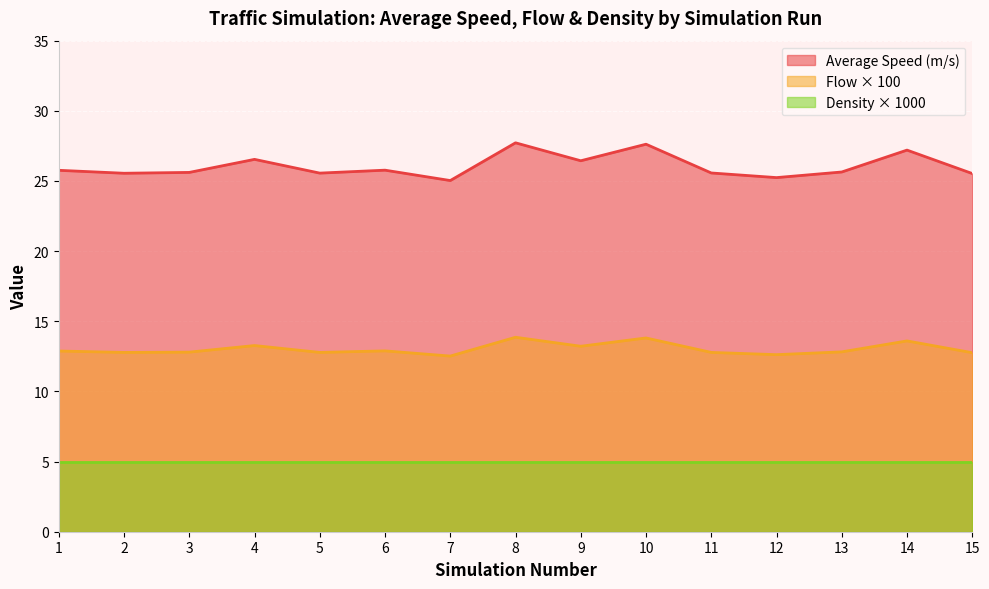

How many lines are shown in the chart?

3